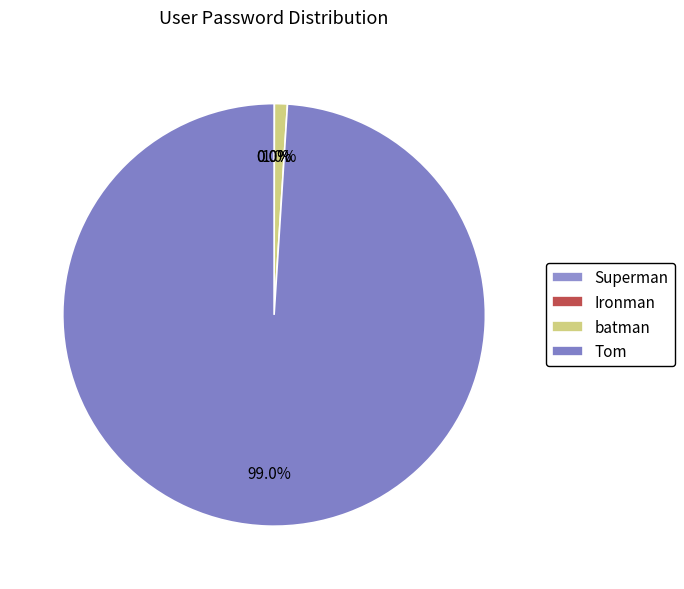

How many slices are in this pie chart?

4